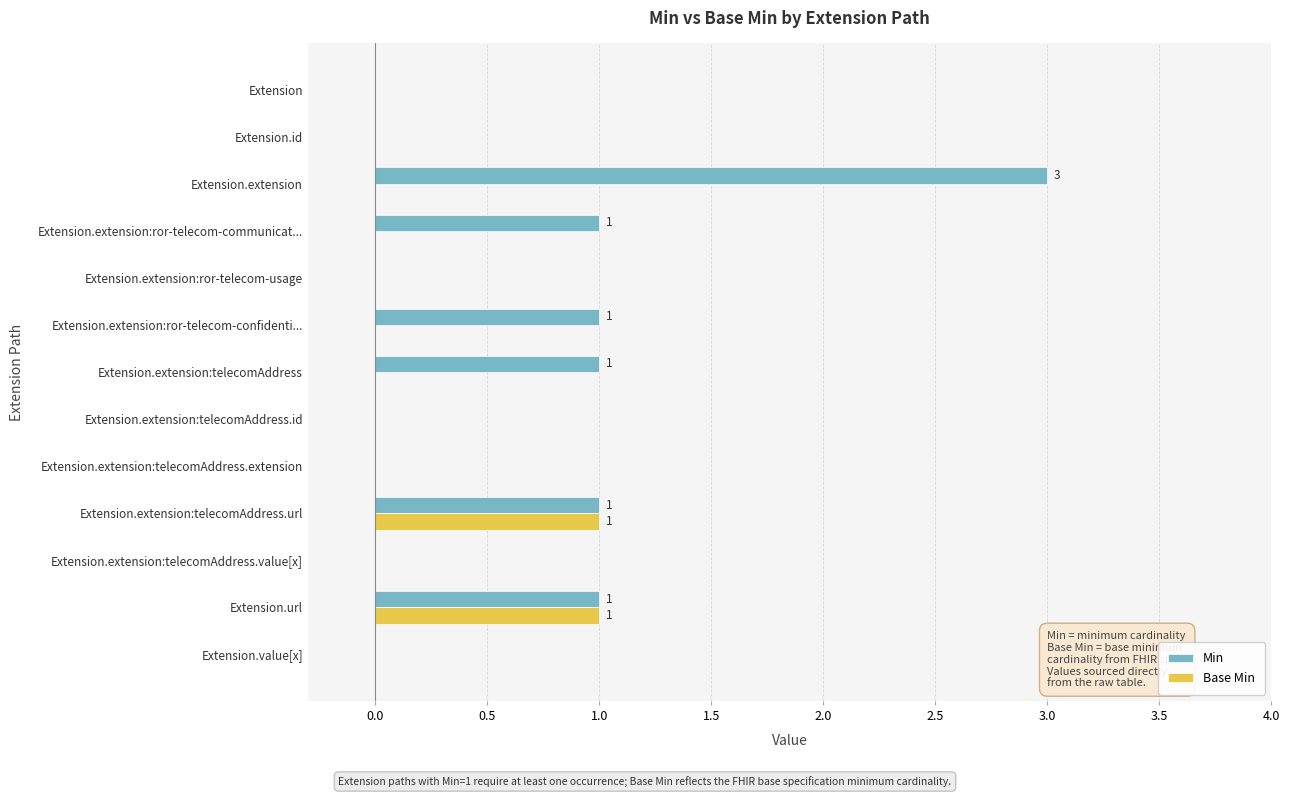

What is the greatest value displayed?

3